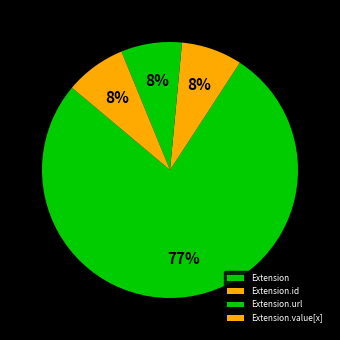

Count the number of slices in the pie.

4